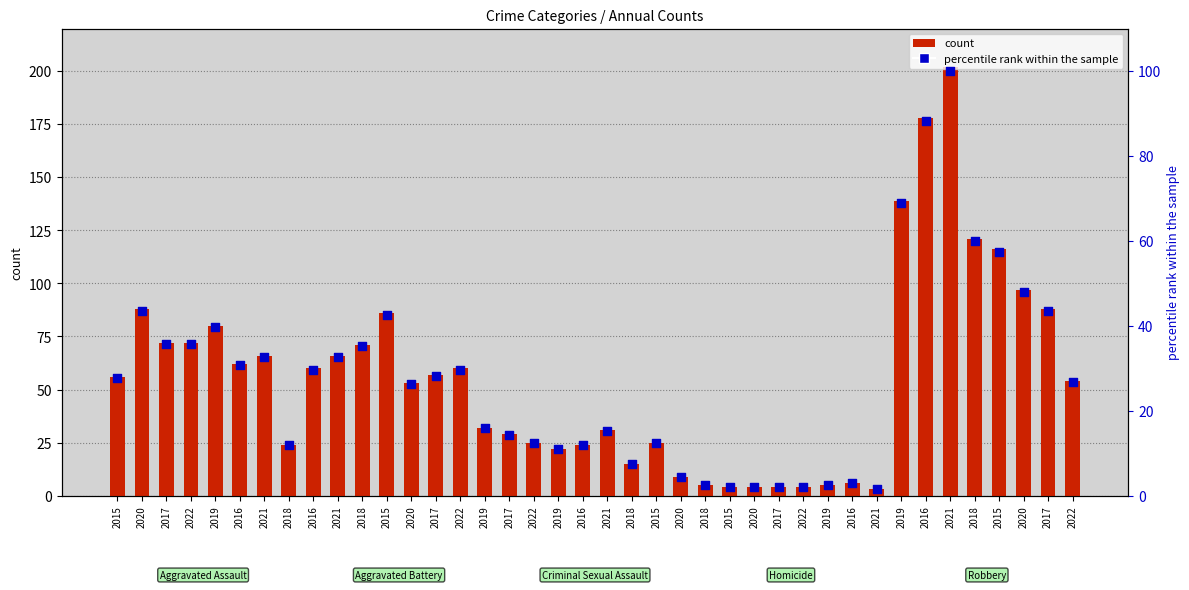

What is the change in value from 2015 to 2018?

-25.2